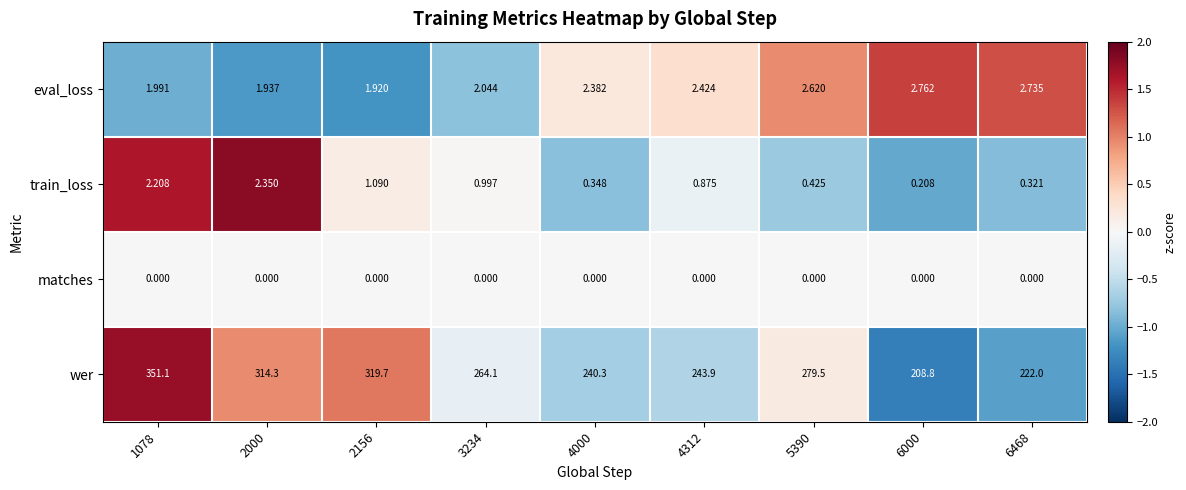

List the series in order of their peak value, lowest first.

matches, train_loss, eval_loss, wer